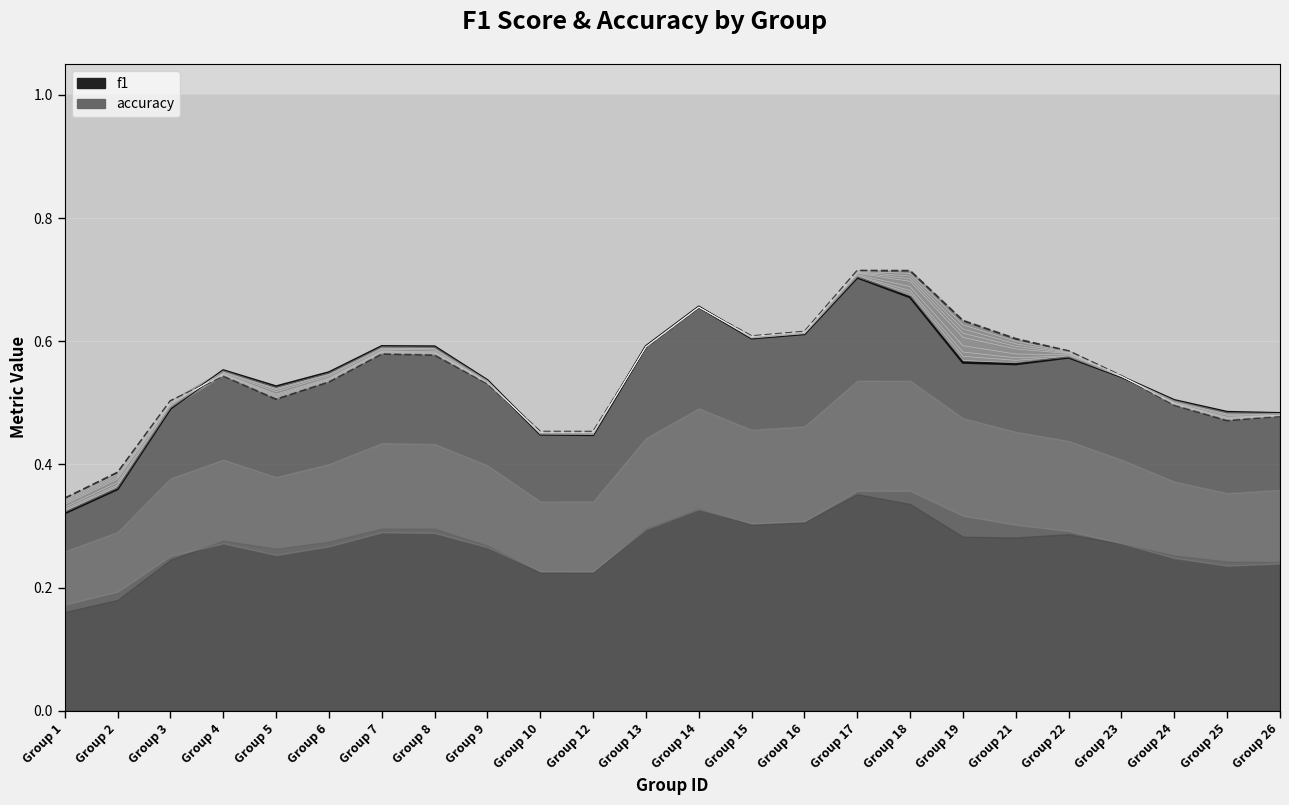

True or false: f1 and accuracy cross at least once.

True